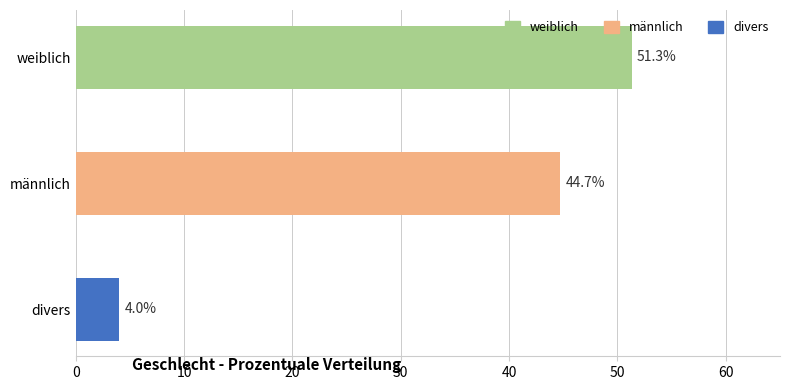

Reading top to bottom, list all the values displayed in this chart.

51.3	44.7	4.0